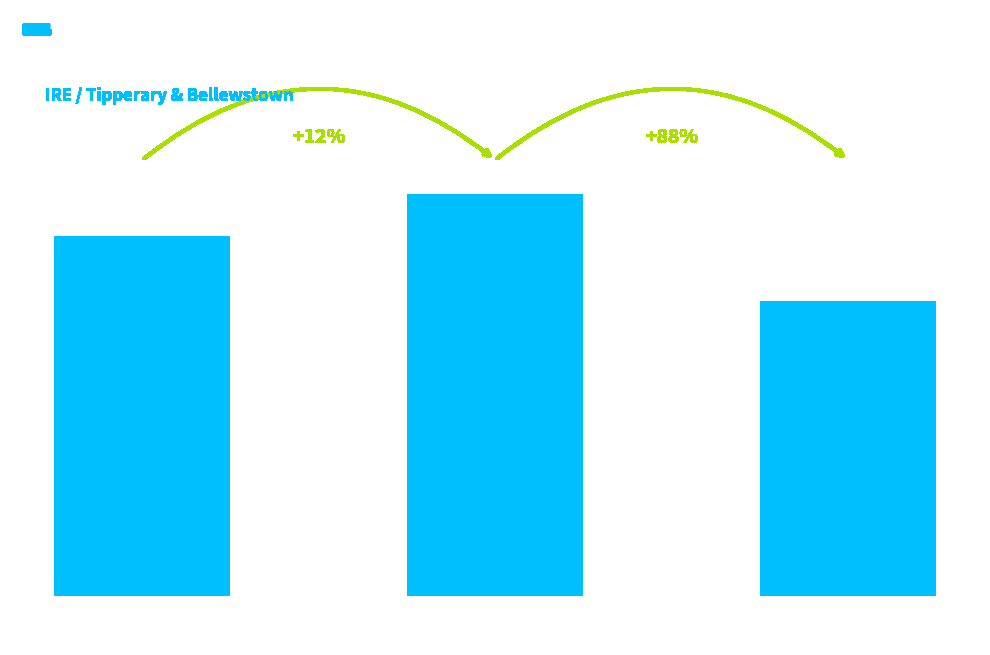

At which category does the chart reach its peak across all series?

IRE / Bellewstown
1st Jul